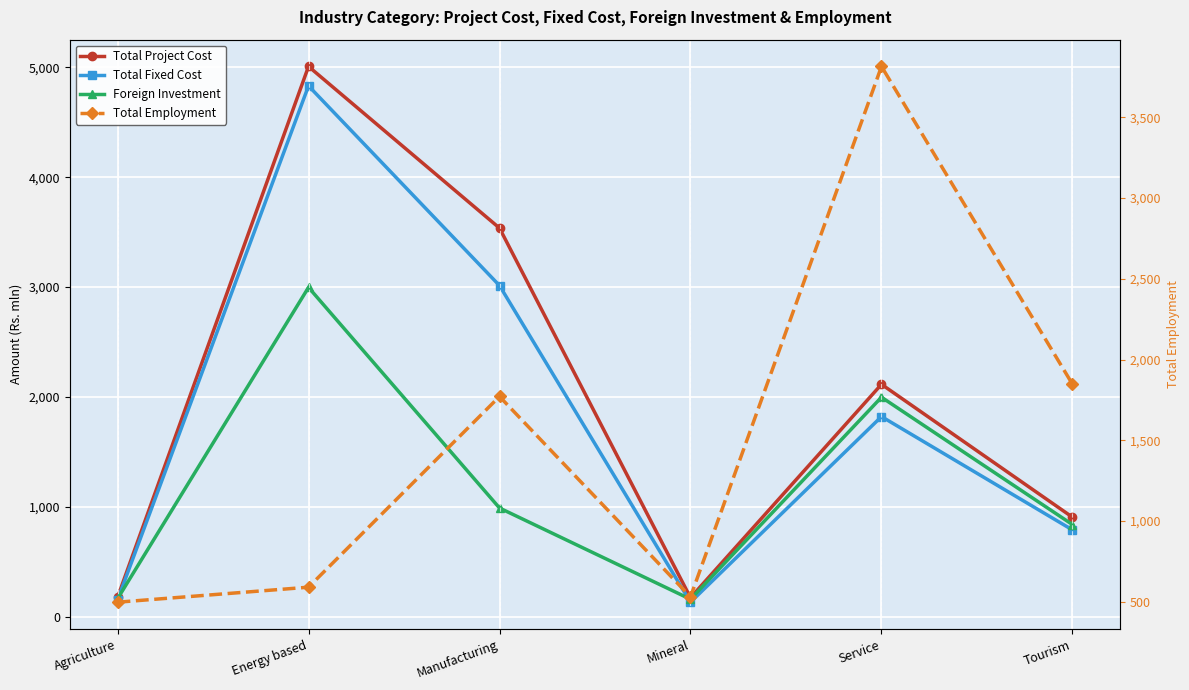

True or false: Total Project Cost has a value of 171.7 at Mineral.

True